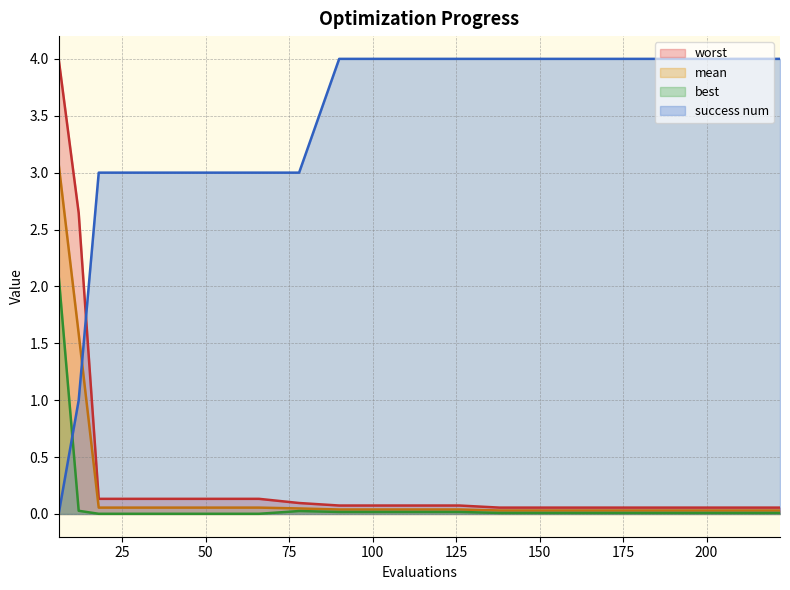

At which category is the sum across all series the highest?

6